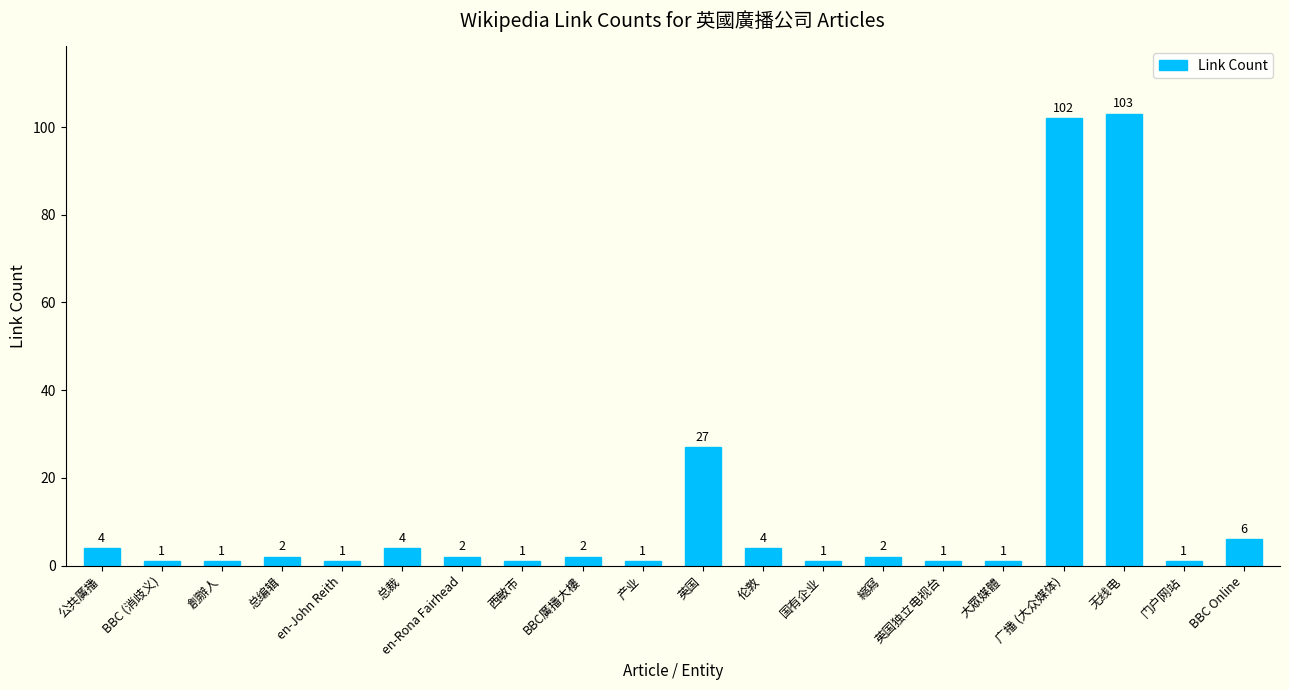

What is the label of the 13th bar from the right?

西敏市